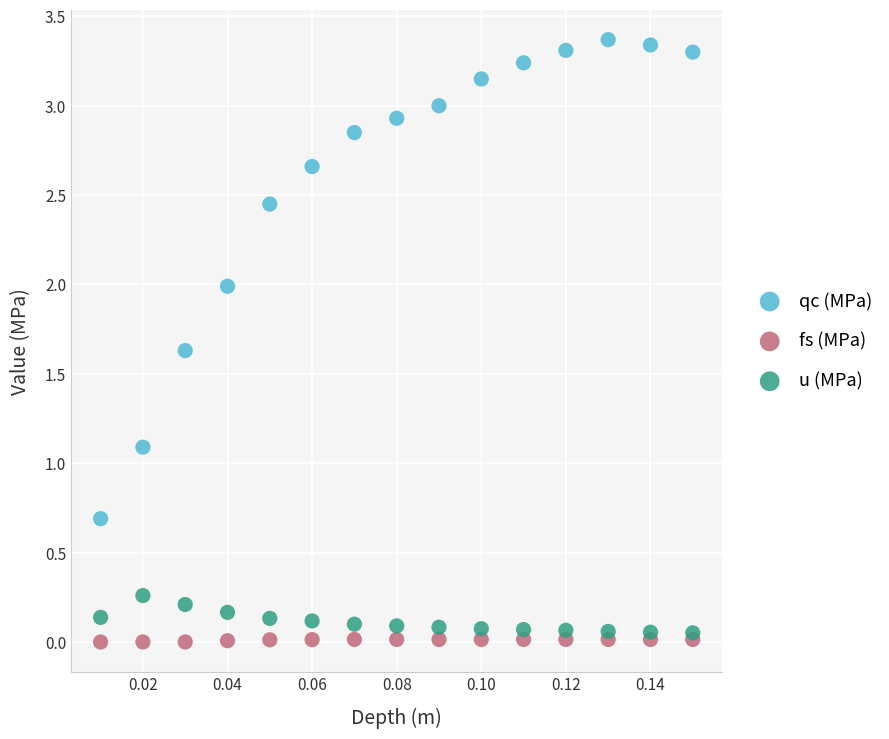

What are all the series names shown in the legend?

qc (MPa), fs (MPa), u (MPa)